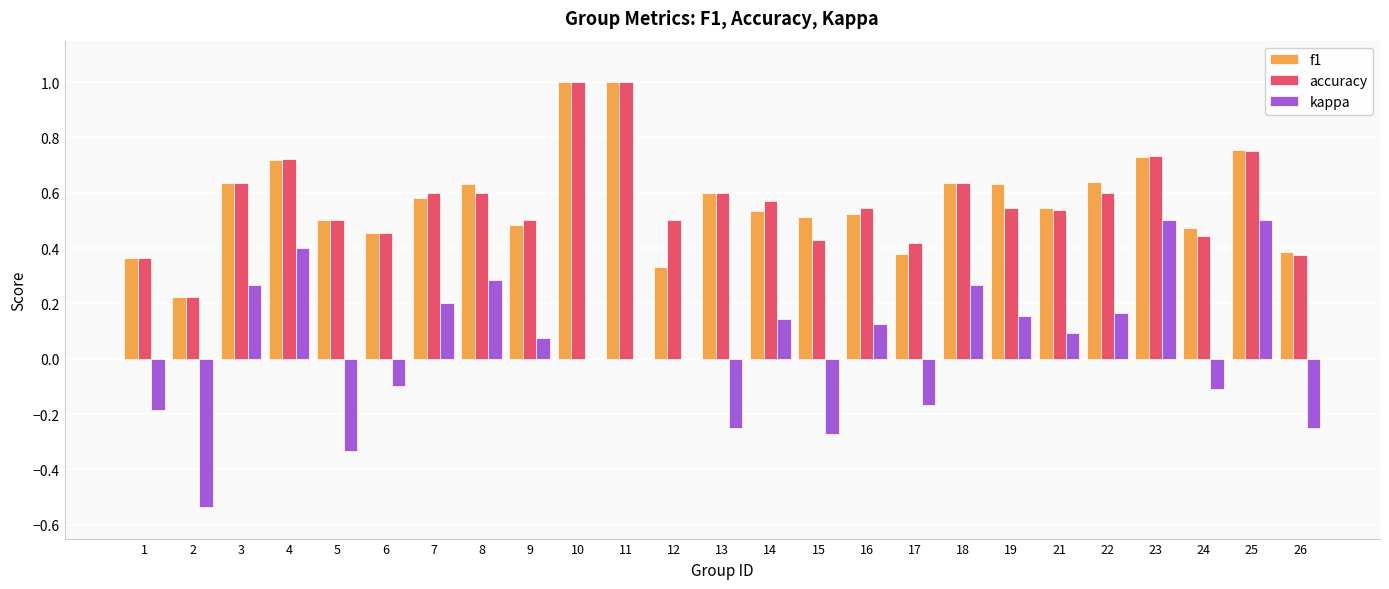

What is the highest value of the f1 series?

1.0